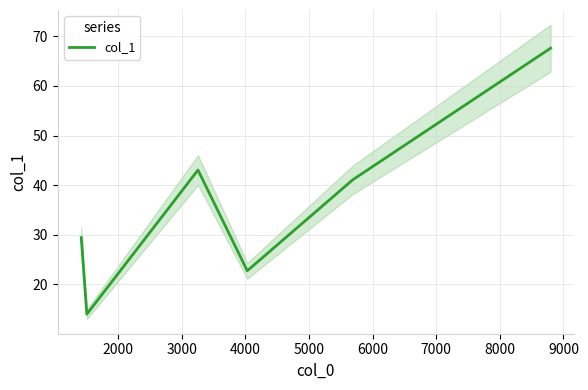

What is the sum of the values at 5000 and 4000?

63.8